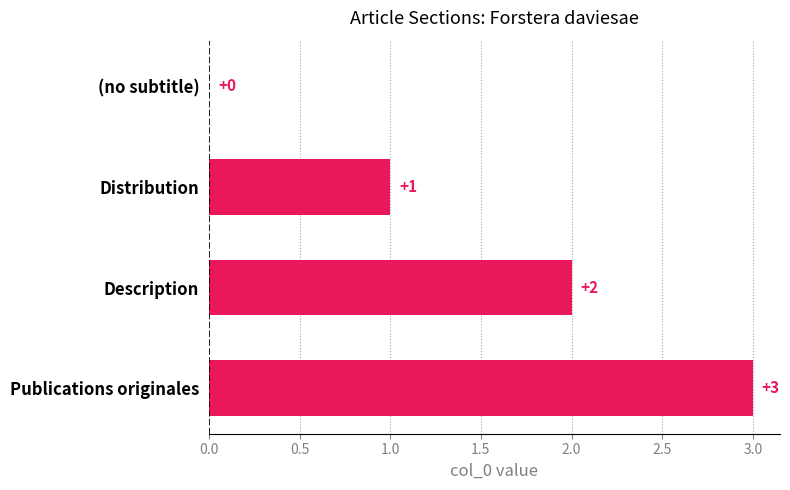

What is the sum of the values at Description and Distribution?

3